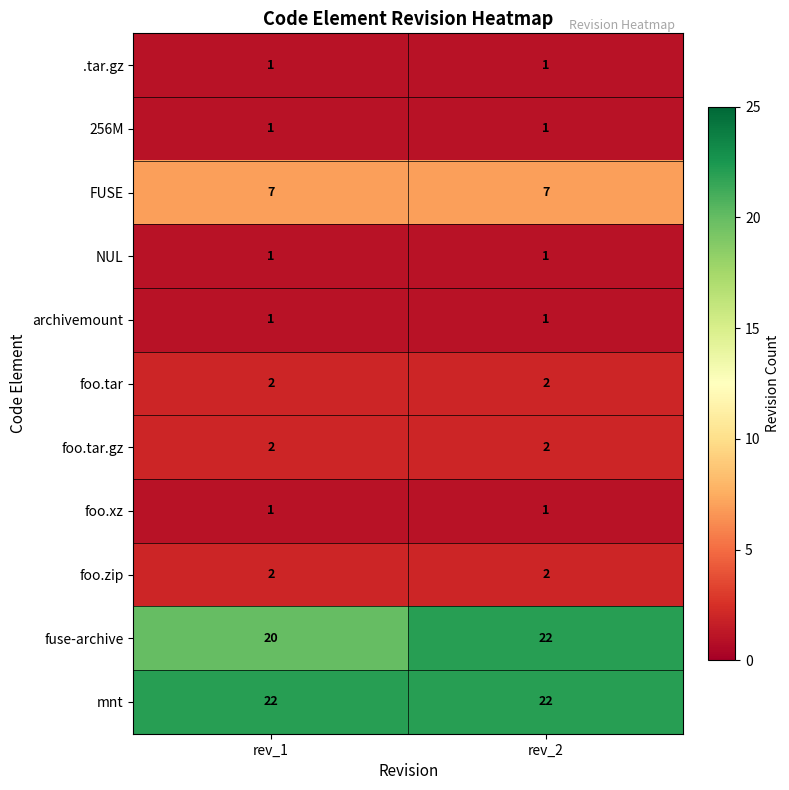

Reading left to right, transcribe all the data shown in this chart.

.tar.gz: 1	1
256M: 1	1
FUSE: 7	7
NUL: 1	1
archivemount: 1	1
foo.tar: 2	2
foo.tar.gz: 2	2
foo.xz: 1	1
foo.zip: 2	2
fuse-archive: 20	22
mnt: 22	22